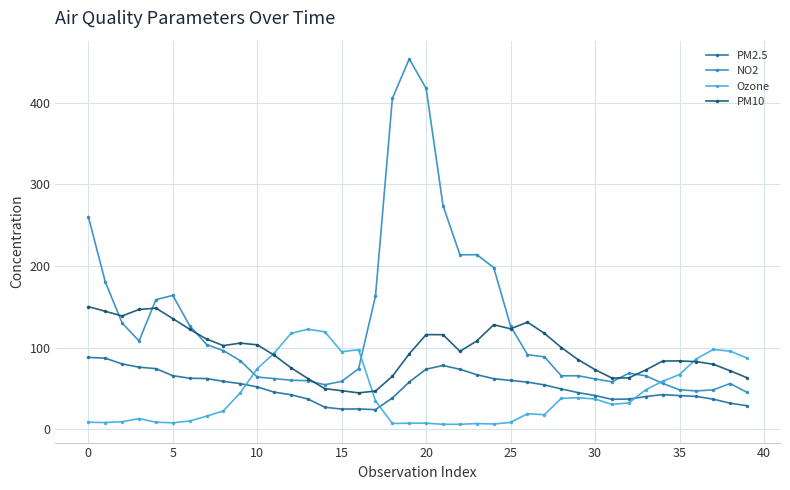

What is the maximum value shown in the chart?

453.8